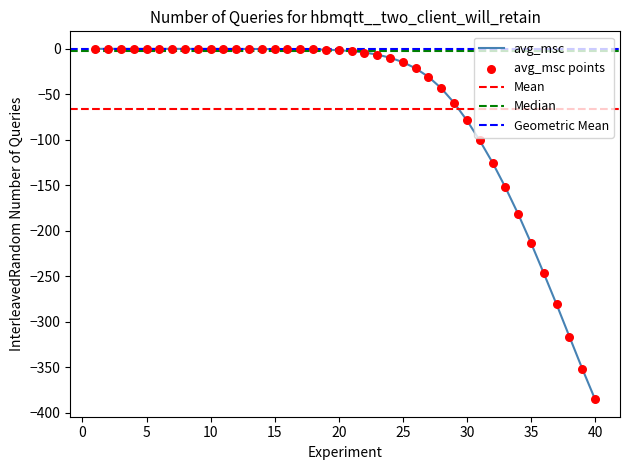

At which category is the sum across all series the highest?

4